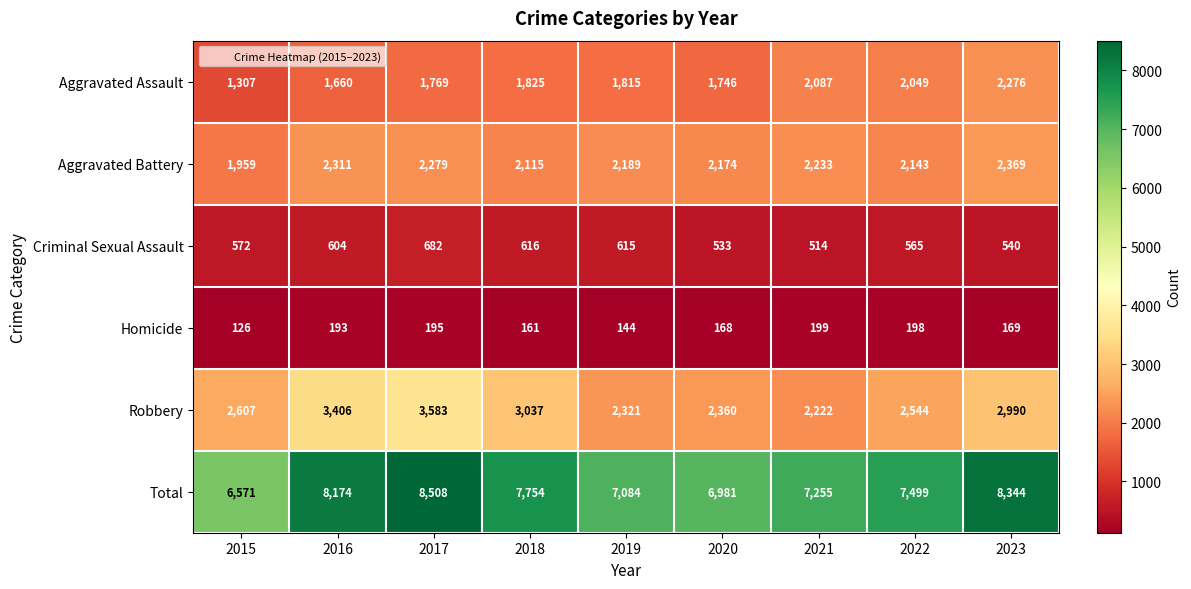

At which label does Aggravated Assault reach its peak?

2023